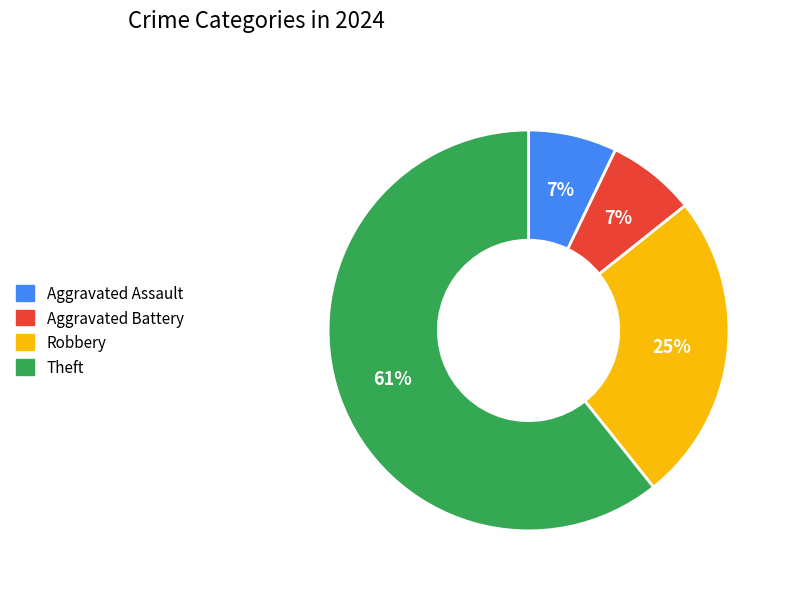

Between Aggravated Assault and Robbery, which is larger?

Robbery